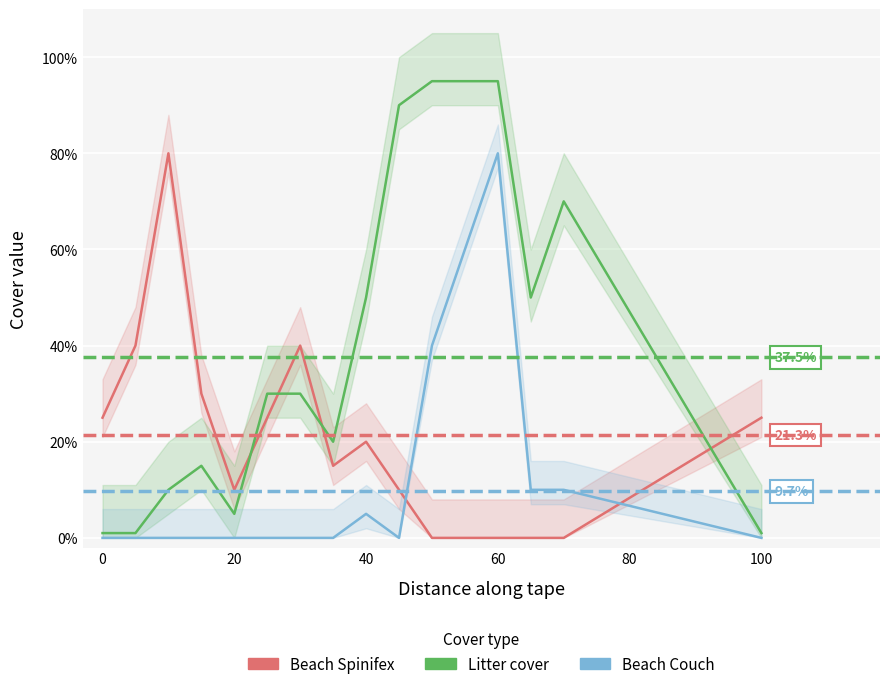

Which series has the widest spread of values?

Litter cover